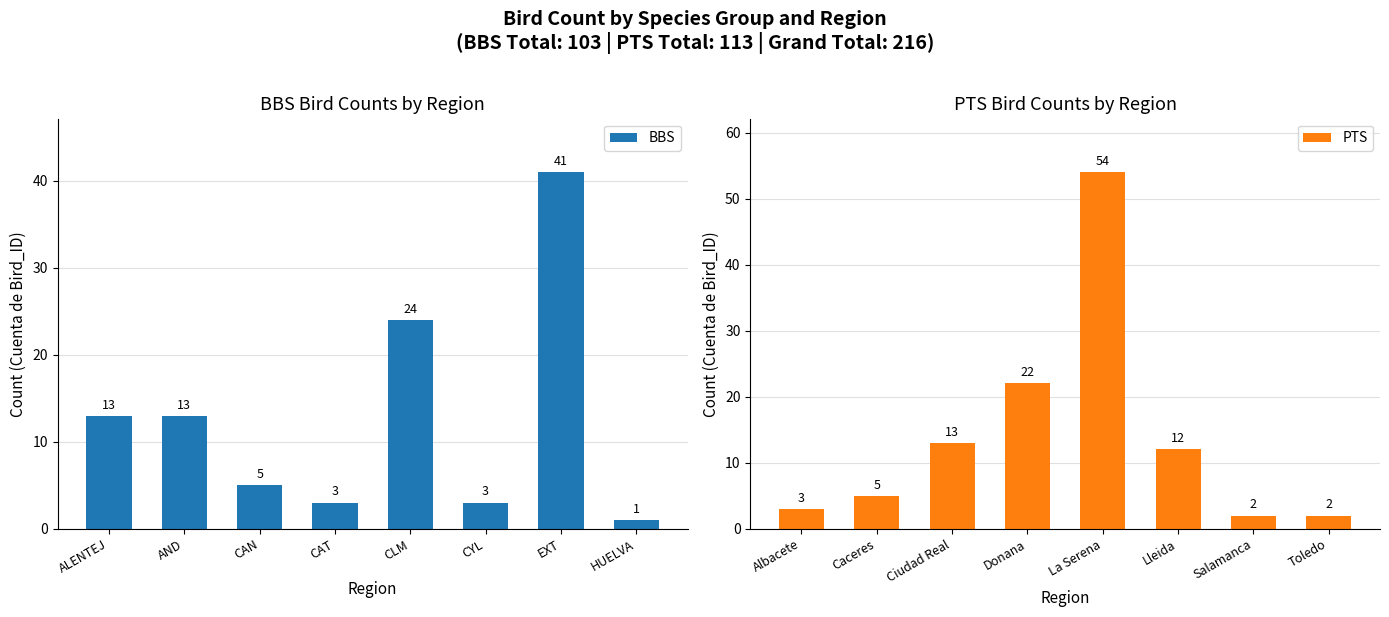

Where is PTS nearest to the value 28?

Donana